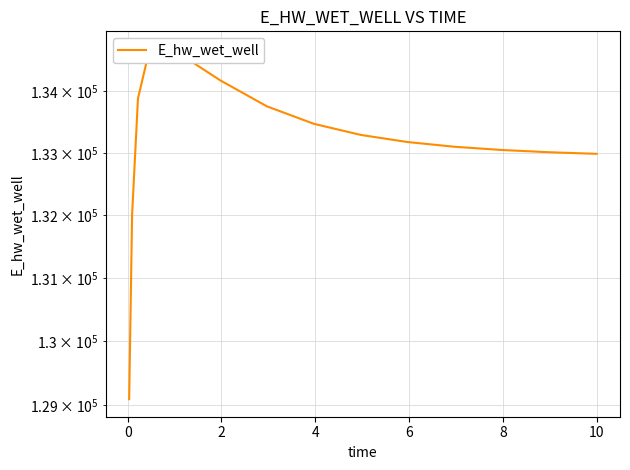

Reading left to right, transcribe all the data shown in this chart.

129092.0	132010.9	133879.0	134686.2	134673.4	134175.7	133751.9	133469.4	133290.0	133175.0	133099.0	133047.3	133011.1	132985.5	132984.9